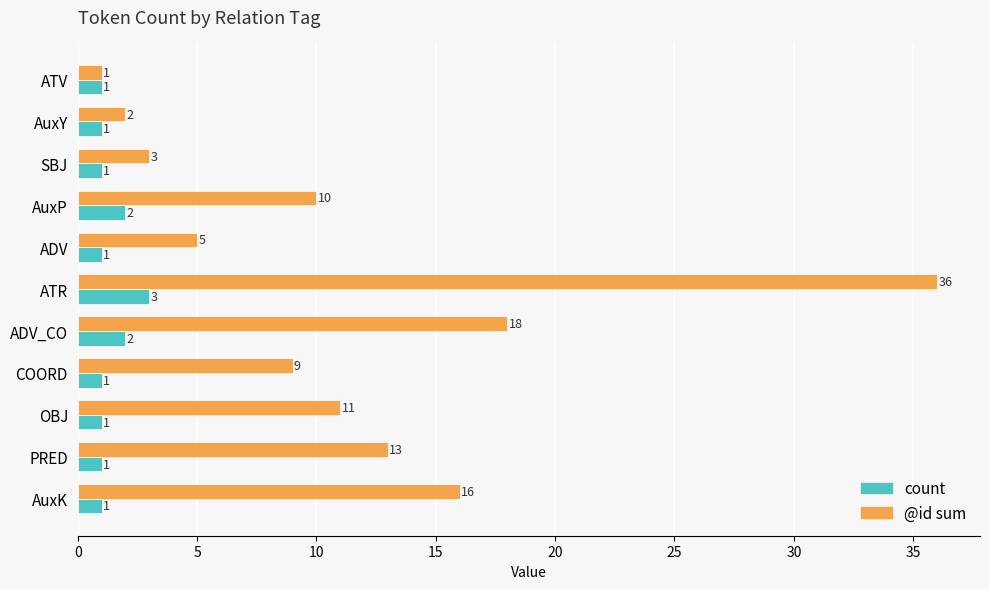

What is the difference between the second highest and minimum values in the @id sum series?

17